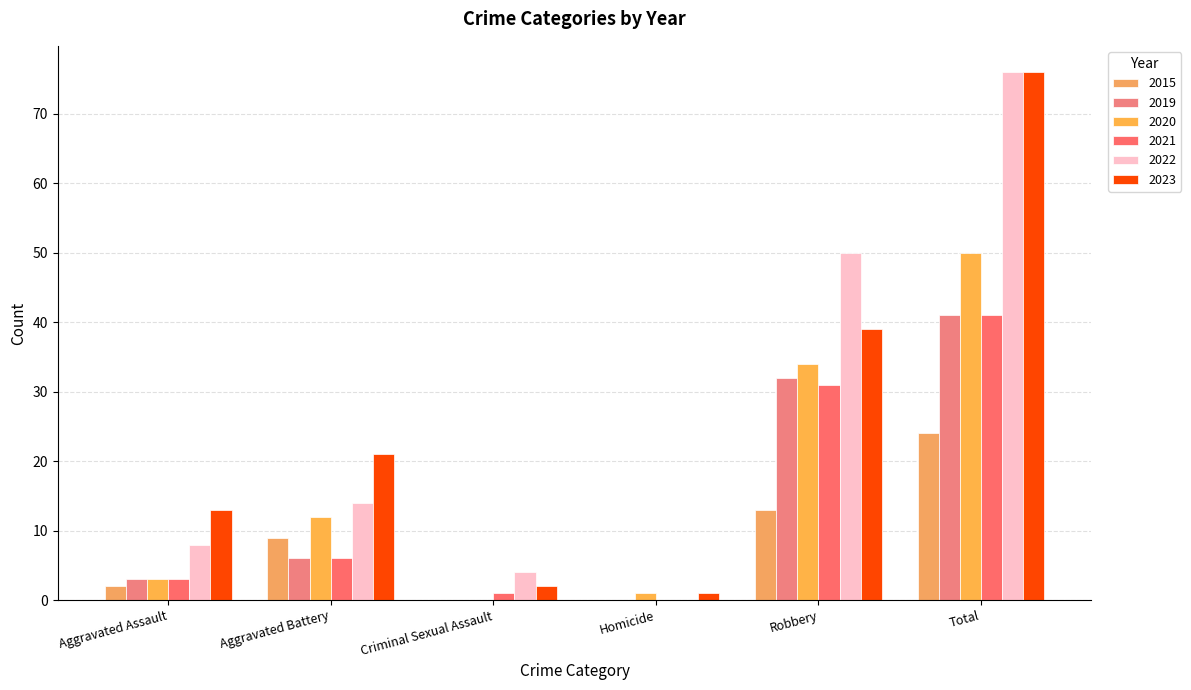

What is the maximum value for 2021?

41